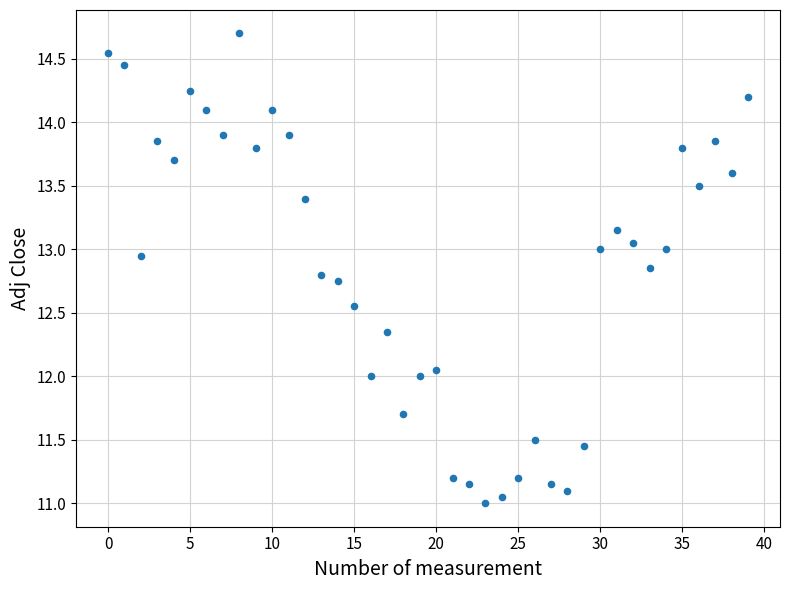

What is the range of Y values (max minus min)?

3.7